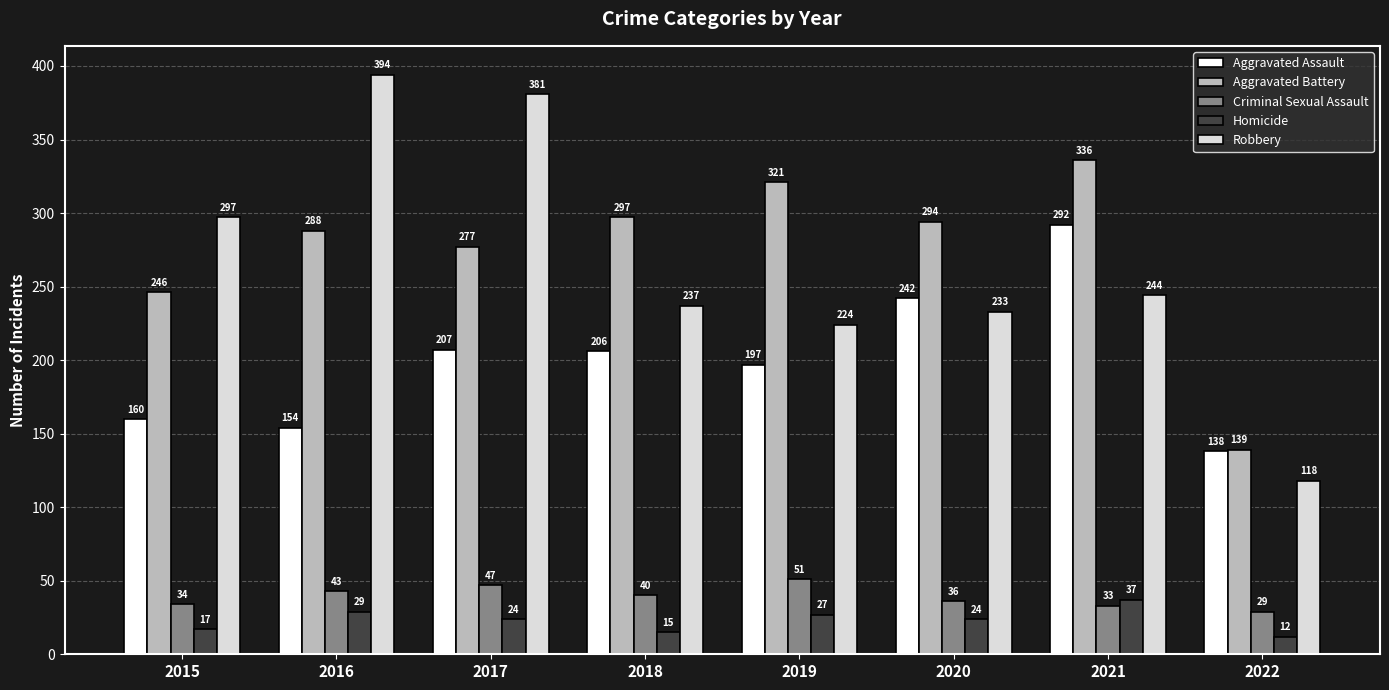

Which series has the largest range (max minus min)?

Robbery